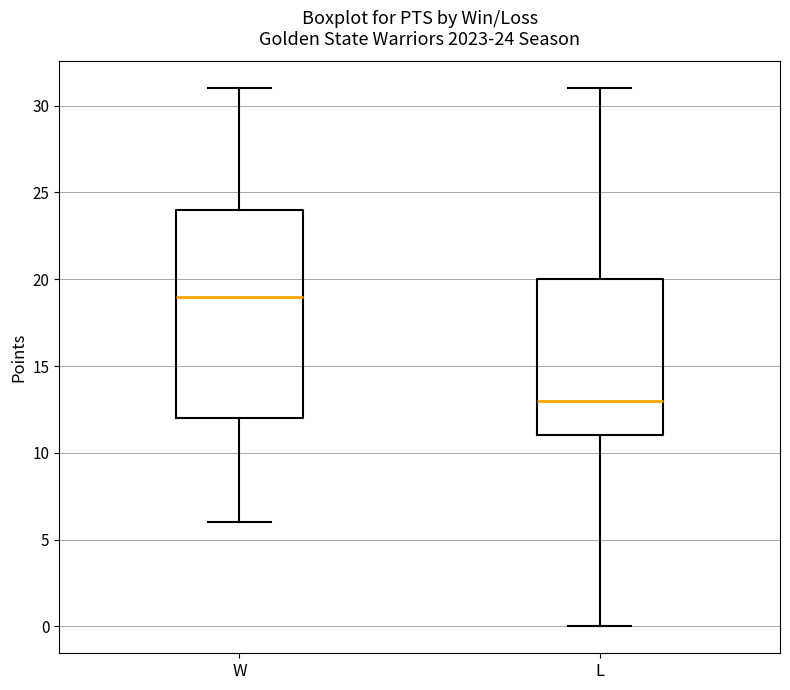

Comparing the boxes themselves (not the whiskers), which one is the tallest?

W